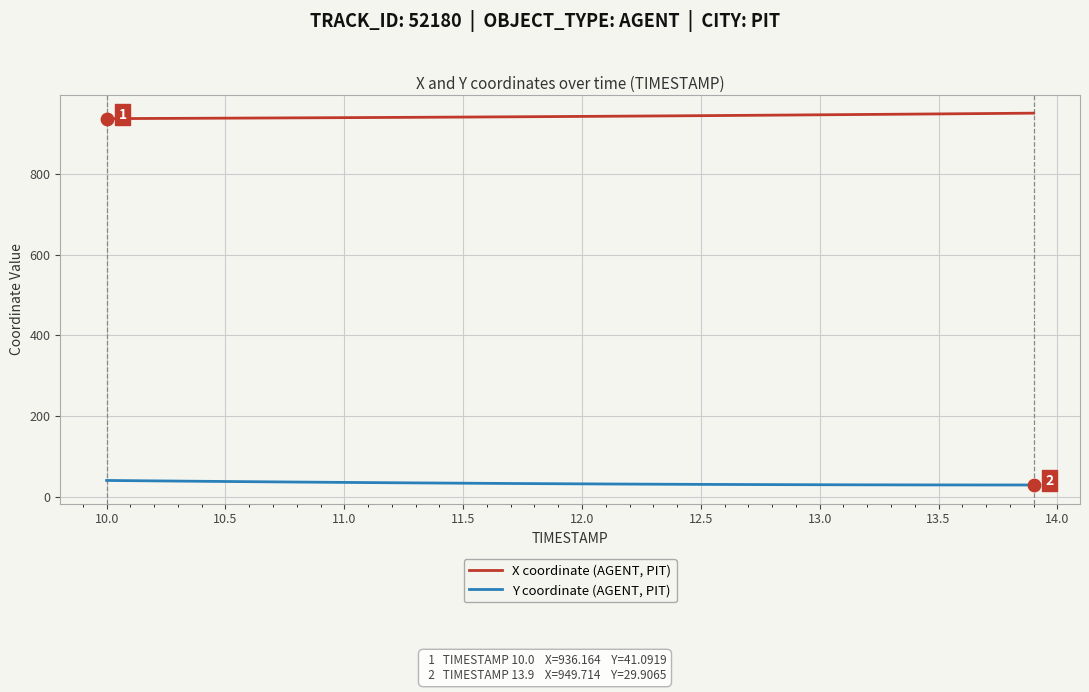

Which series has the largest total across all categories?

X coordinate (AGENT, PIT)